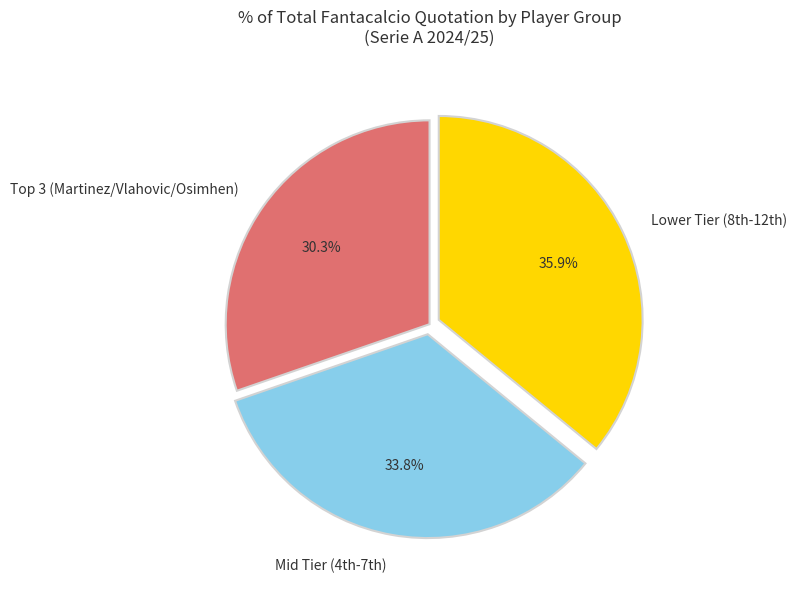

To the nearest percent, what is the average slice percentage?

33%